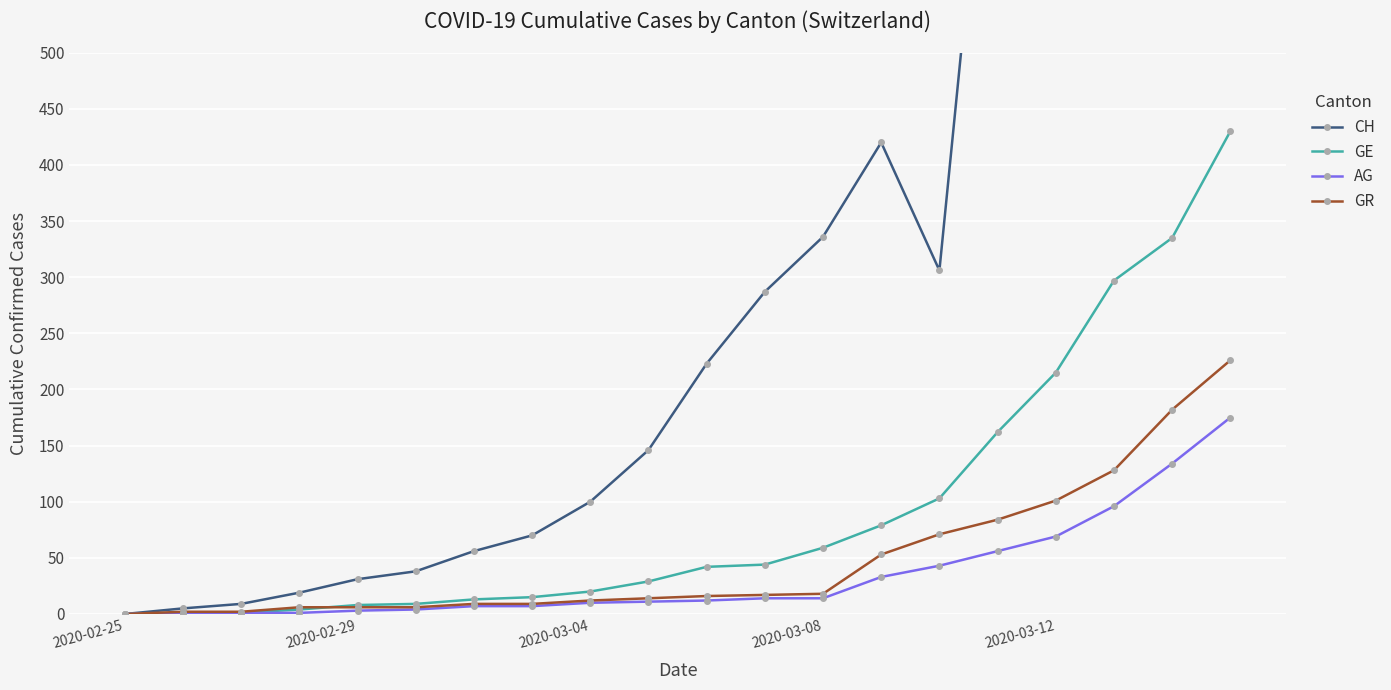

The GR series shows 101 at 2020-03-12. True or false?

True